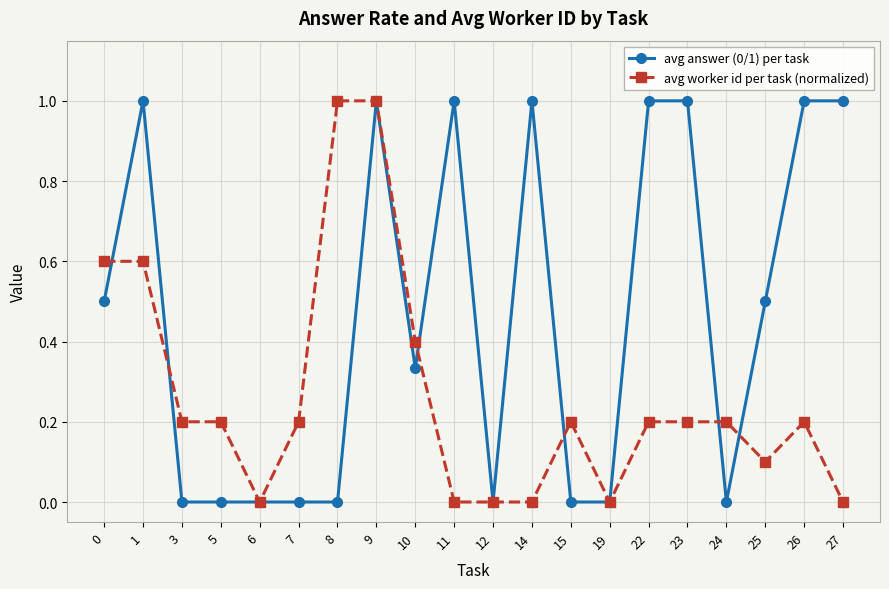

Which series changed the most between 9 and 22?

avg worker id per task (normalized)